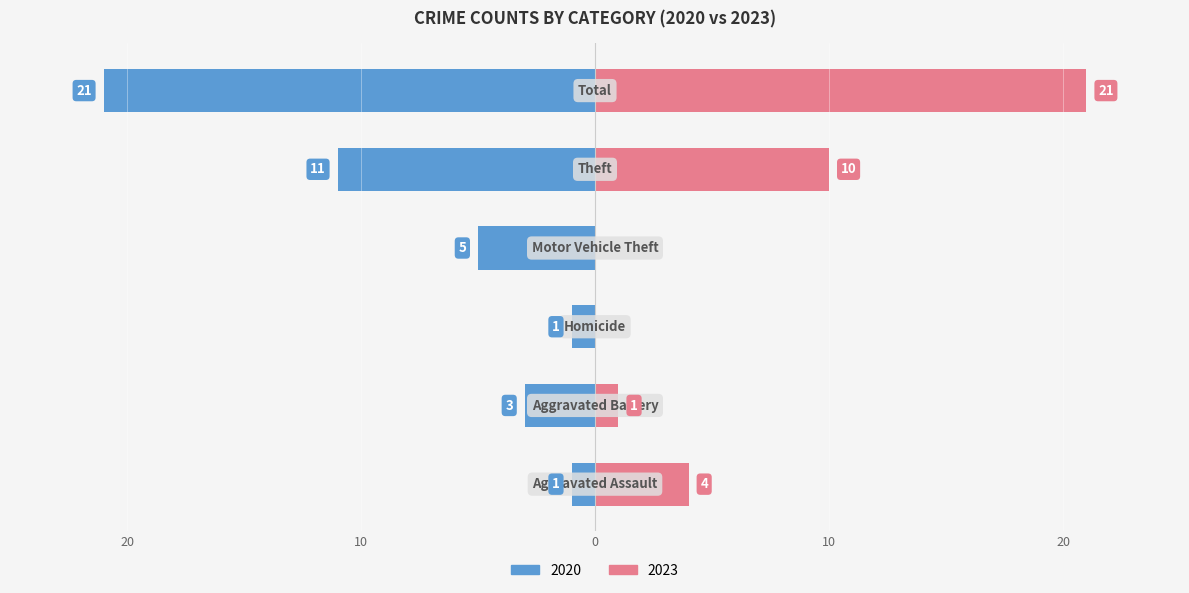

What position from the left is Aggravated Assault?

1